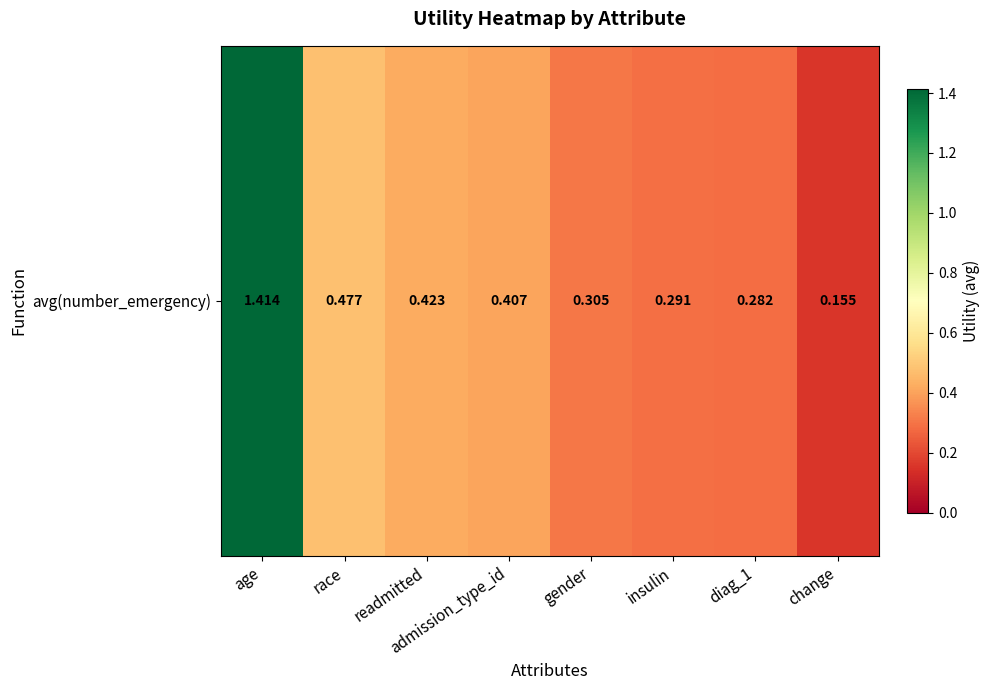

The value at admission_type_id is 0.7. True or false?

False